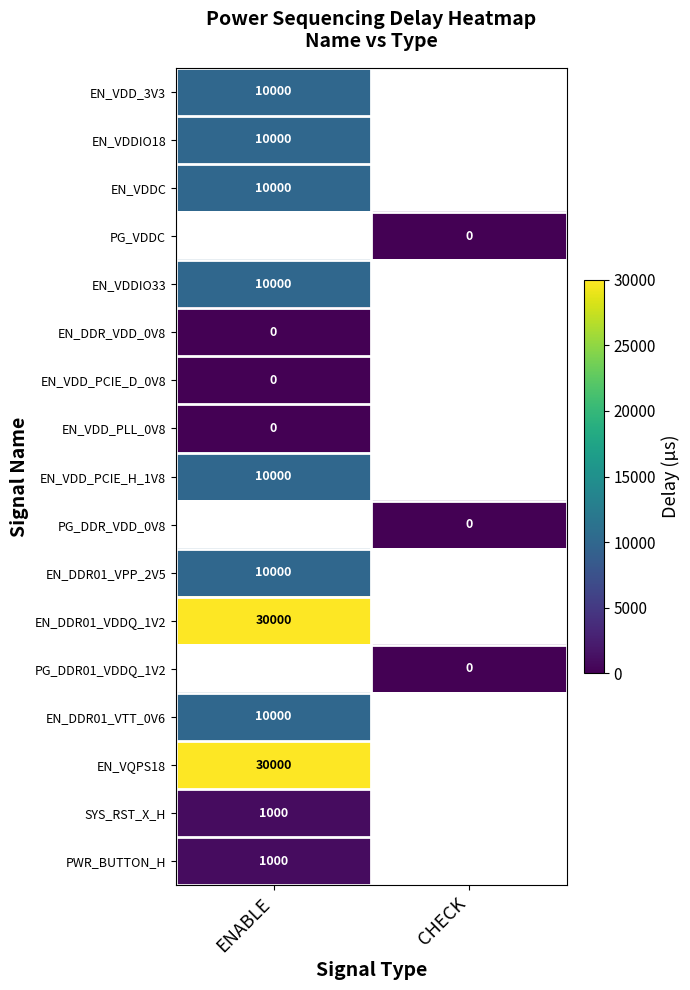

At which category does the chart reach its peak across all series?

ENABLE